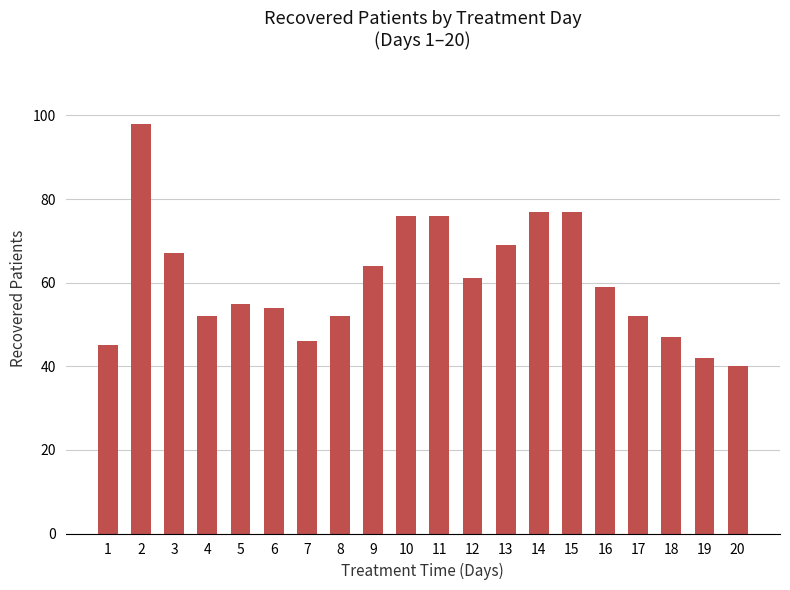

What is the value of the 7th bar from the left?

46